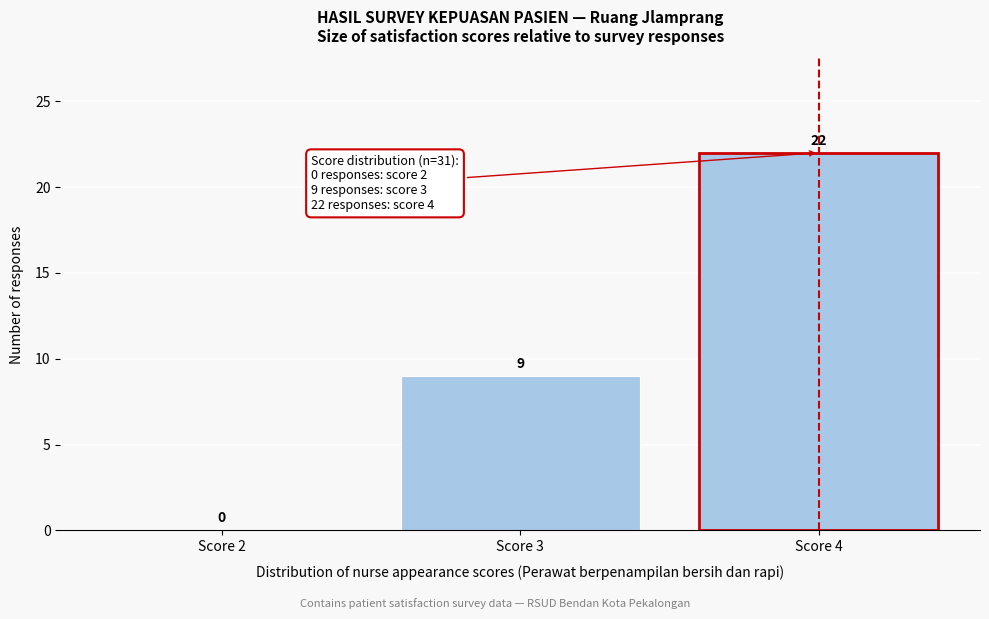

Reading left to right, transcribe this chart: for each bar, give the range it covers on the x-axis and its height.

1.5 to 2.5: 0
2.5 to 3.5: 9
3.5 to 4.5: 22